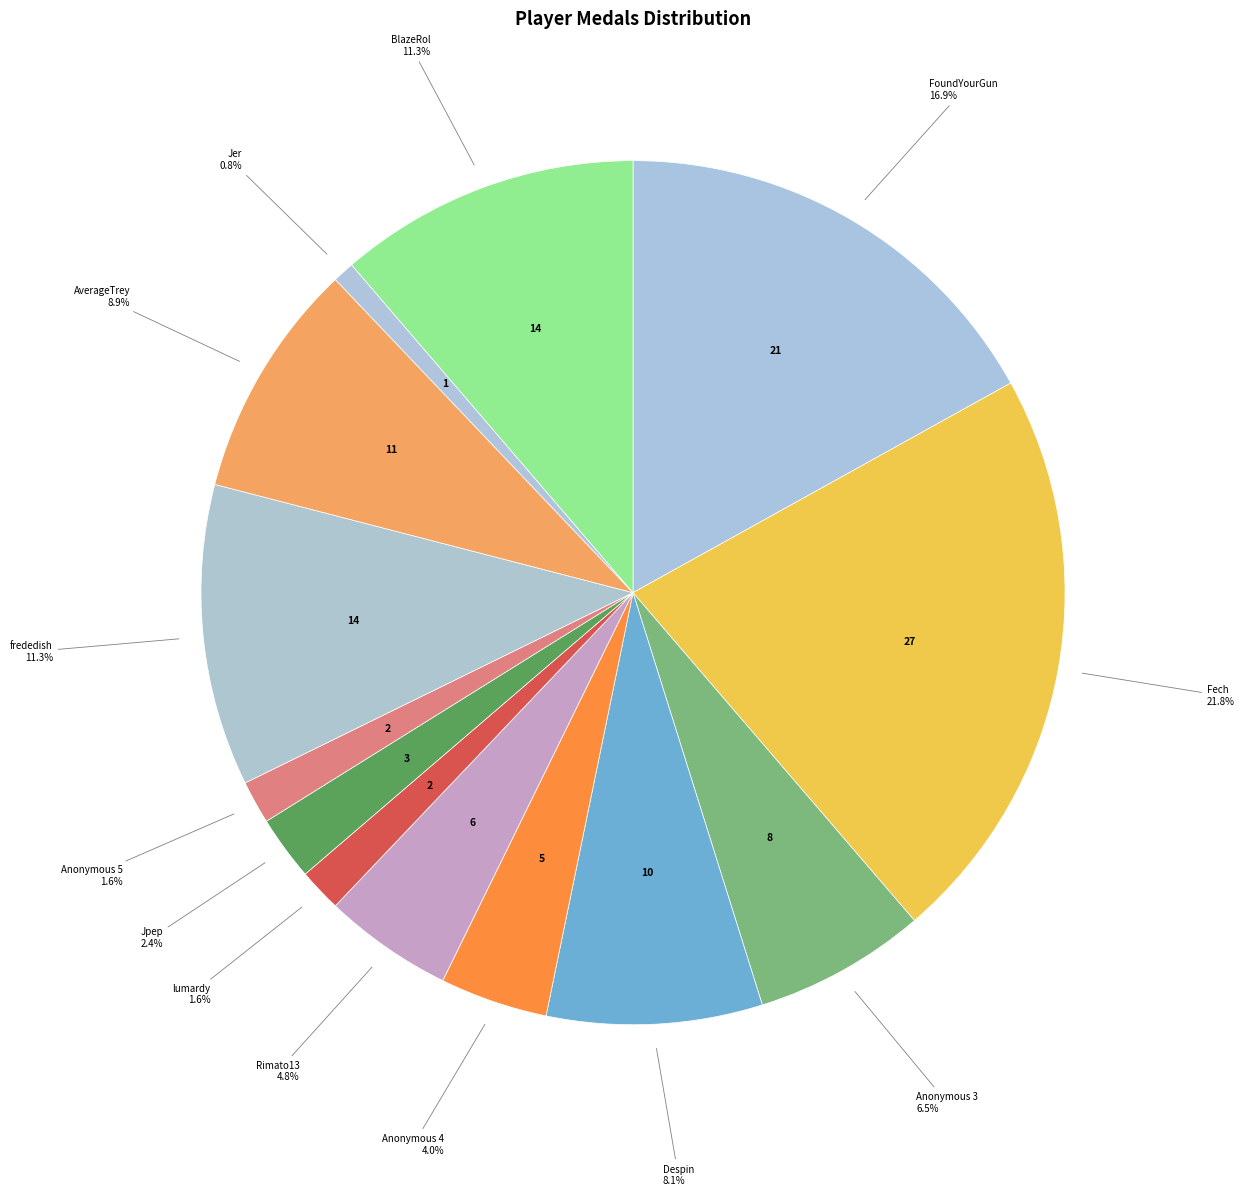

How many slices are in this pie chart?

13